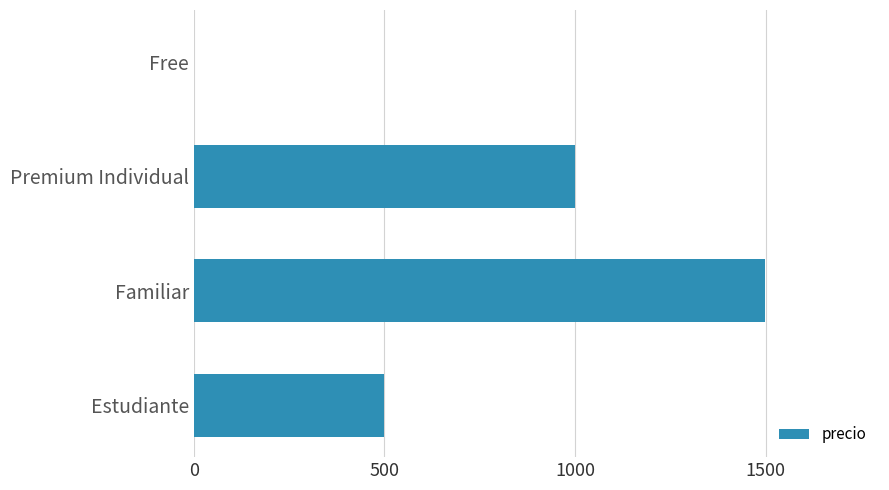

The value at Free is 0. True or false?

True